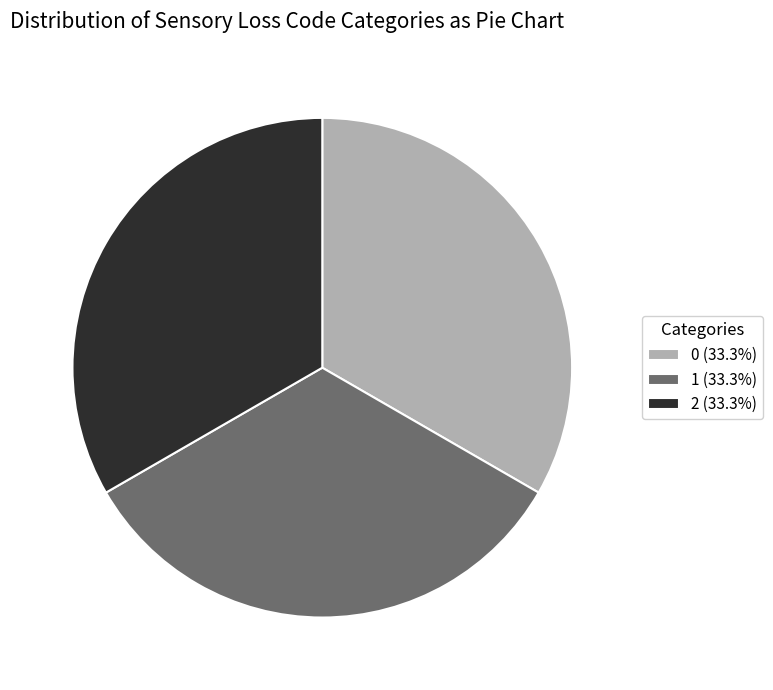

Is there any slice that represents more than half of the pie?

No